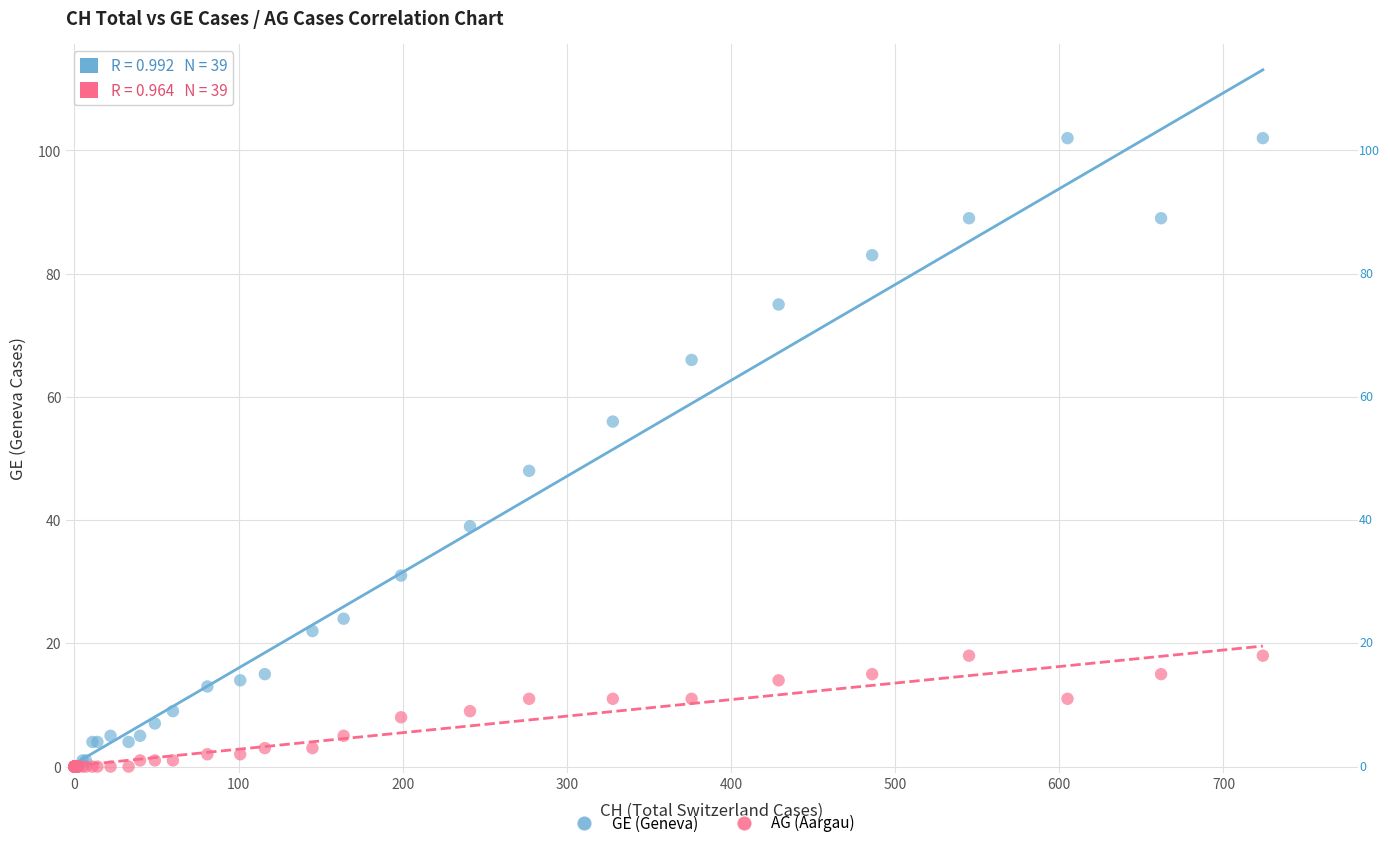

In the GE (Geneva) series, what Y value is closest to 51?

48